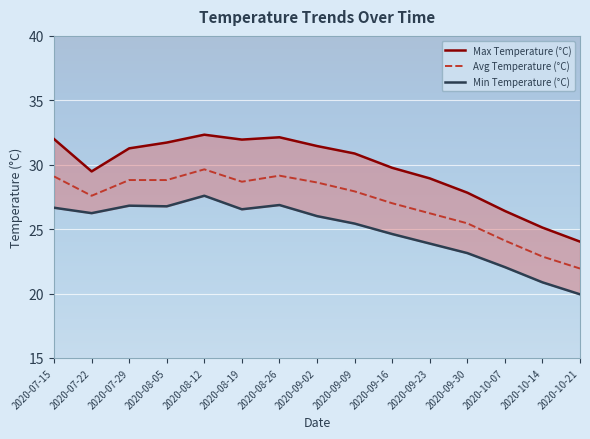

Is the value of Min Temperature (°C) at 2020-07-29 greater than the value of Max Temperature (°C) at 2020-08-26?

No